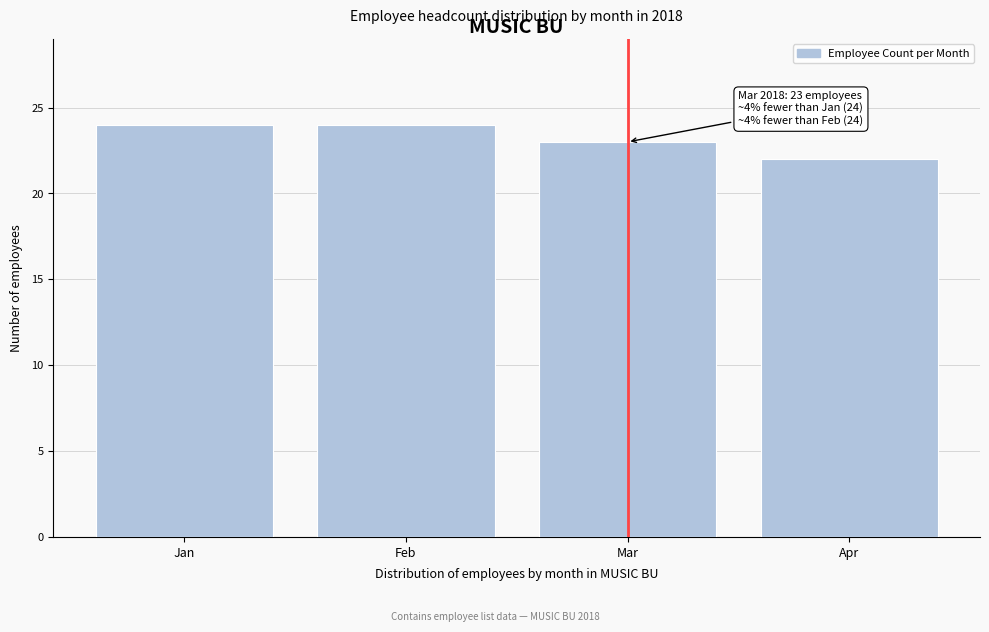

Reading right to left, extract all data points from this chart.

Apr=22	Mar=23	Feb=24	Jan=24